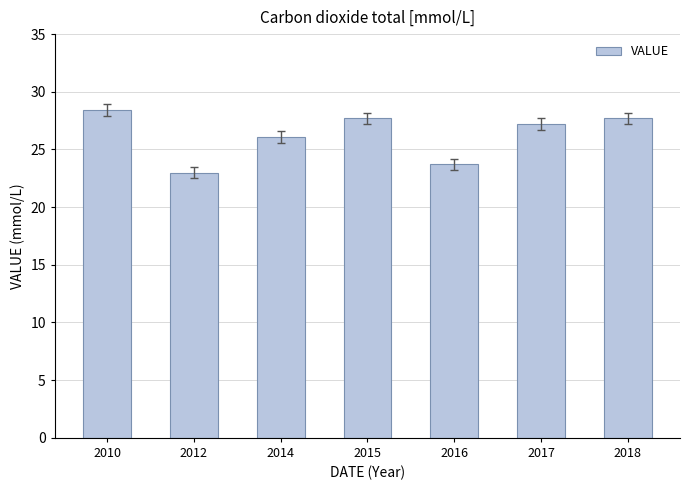

The chart shows a value of 26.1 at 2014. True or false?

True